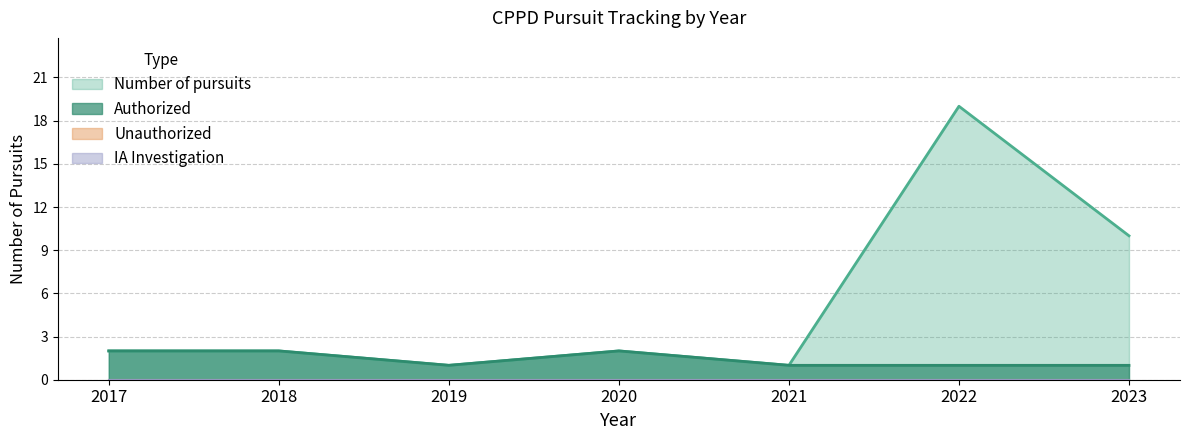

Count the Authorized values in the range 1 to 2.

7